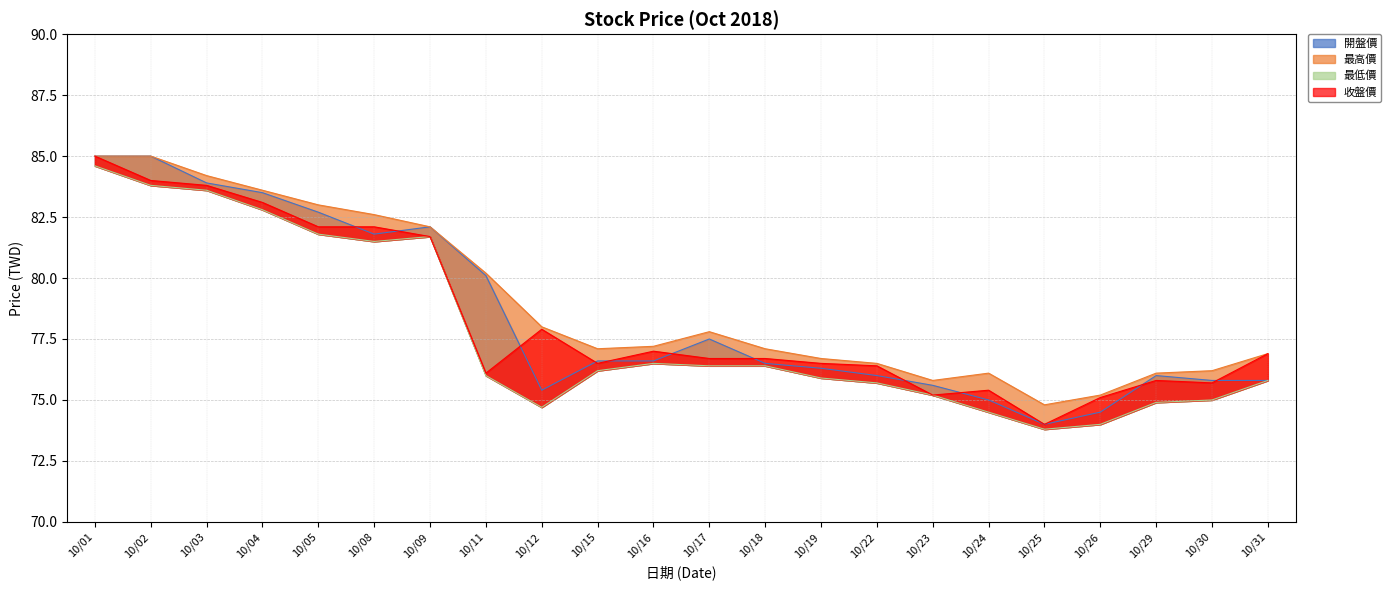

How many series are shown in this chart?

4